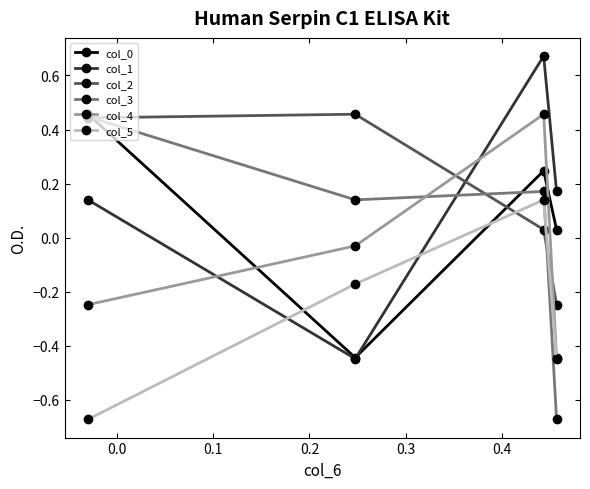

How many intersections are there between col_5 and col_0?

2